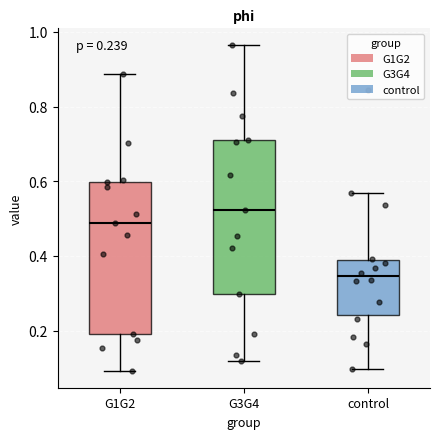

Which box's median line is the lowest?

control